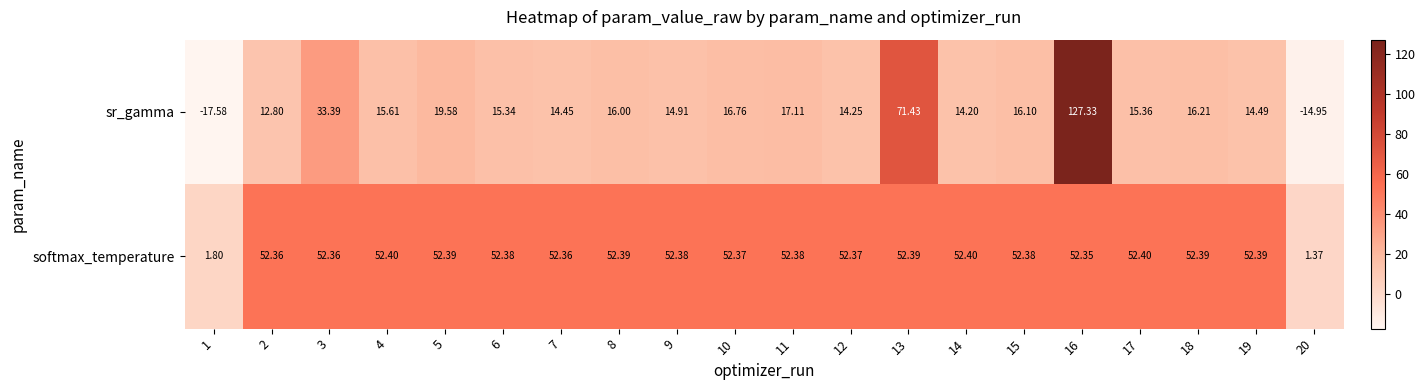

List the series in order of their peak value, lowest first.

softmax_temperature, sr_gamma